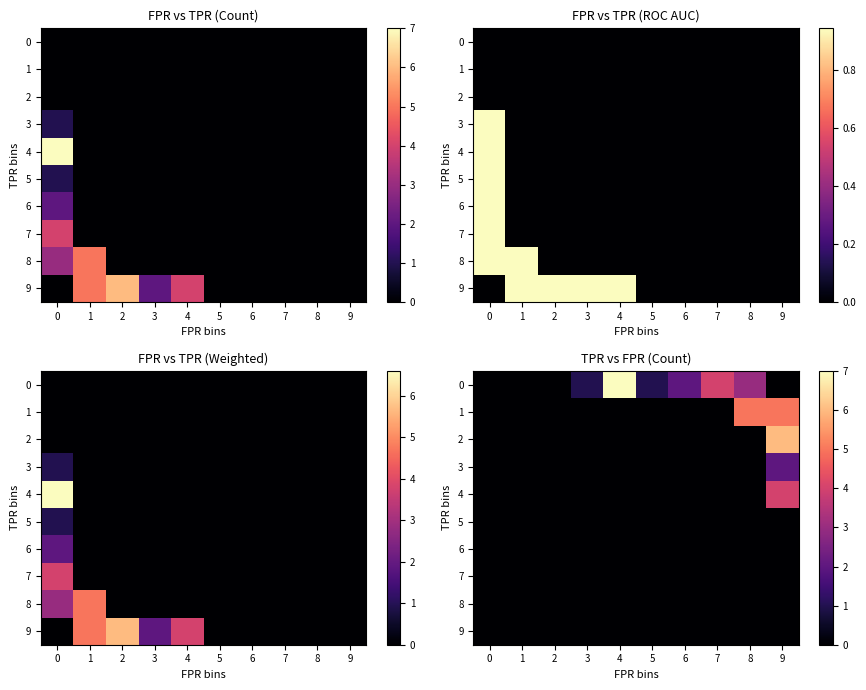

Is it true that 6 equals 0 at 9?

True